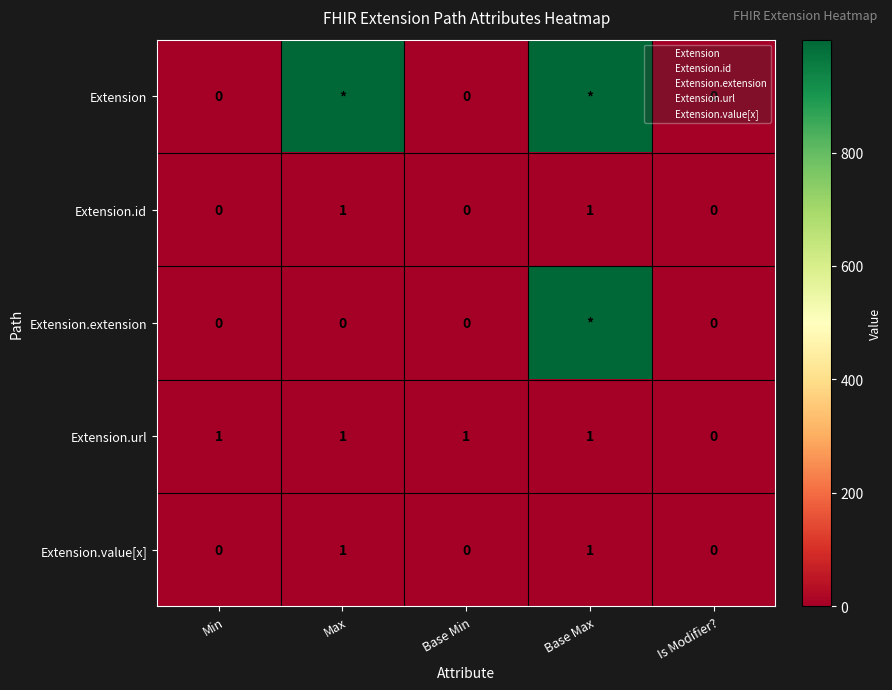

Where is Extension.value[x] nearest to the value 0?

Min